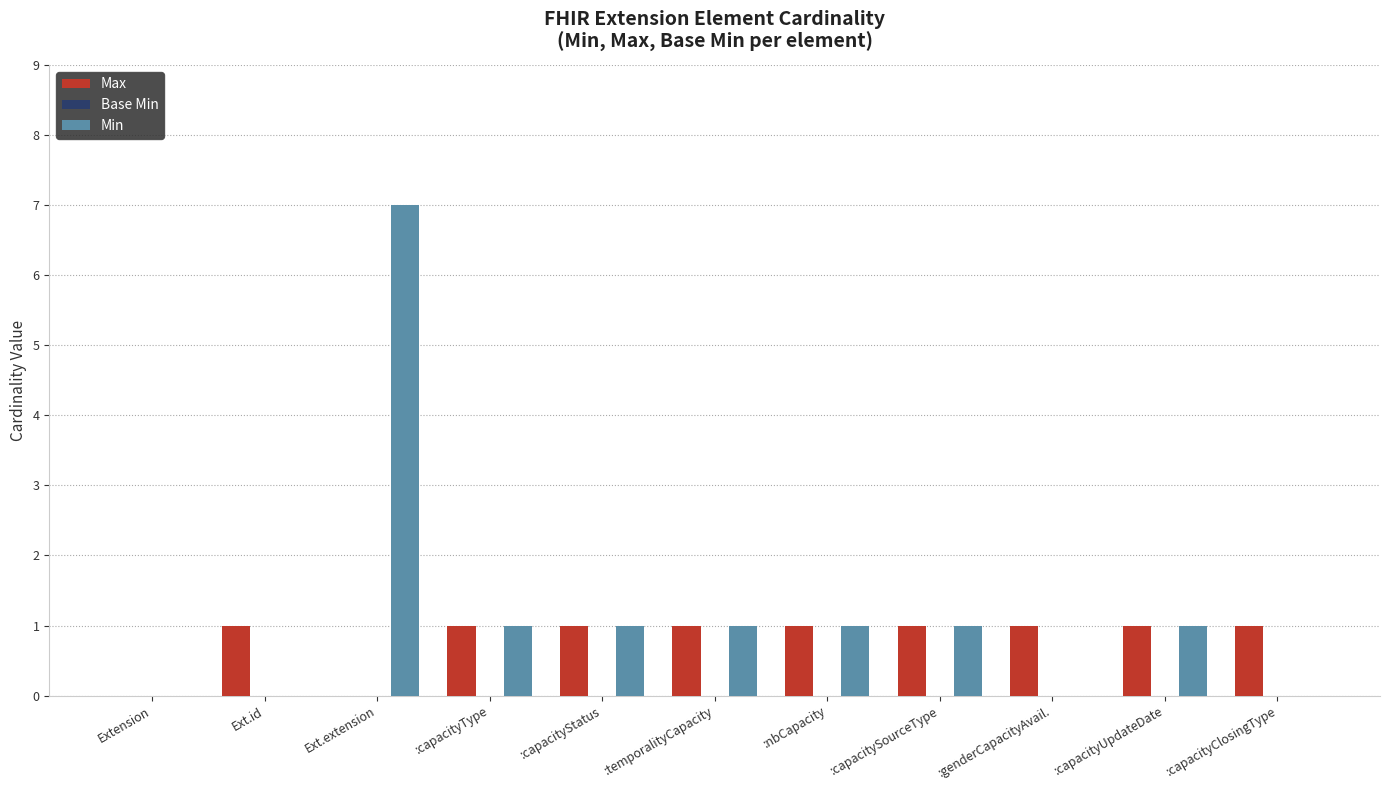

Reading left to right, list all the values displayed in this chart.

Max: Extension=0	Ext.id=1	Ext.extension=0	:capacityType=1	:capacityStatus=1	:temporalityCapacity=1	:nbCapacity=1	:capacitySourceType=1	:genderCapacityAvail.=1	:capacityUpdateDate=1	:capacityClosingType=1
Min: Extension=0	Ext.id=0	Ext.extension=7	:capacityType=1	:capacityStatus=1	:temporalityCapacity=1	:nbCapacity=1	:capacitySourceType=1	:genderCapacityAvail.=0	:capacityUpdateDate=1	:capacityClosingType=0